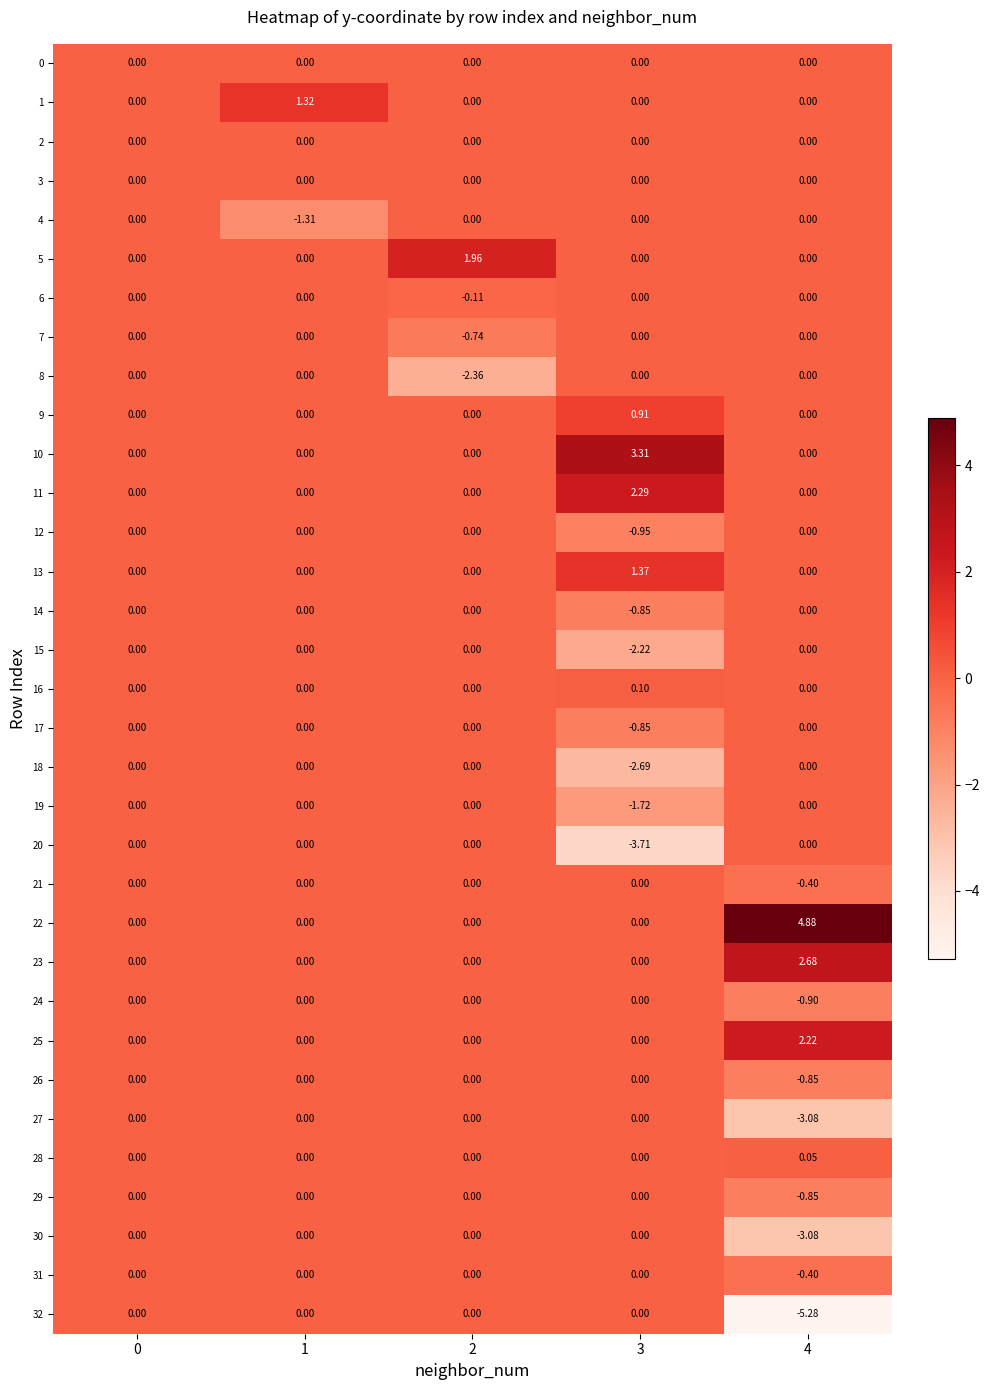

Between 2 and 4, which series saw the biggest shift?

32